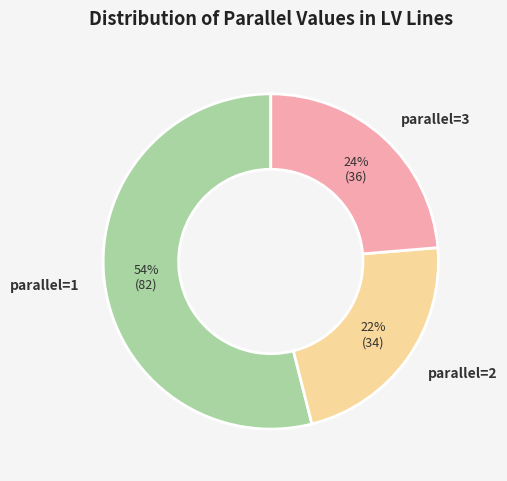

What is the ratio of the value at parallel=2 to the value at parallel=3?

0.9